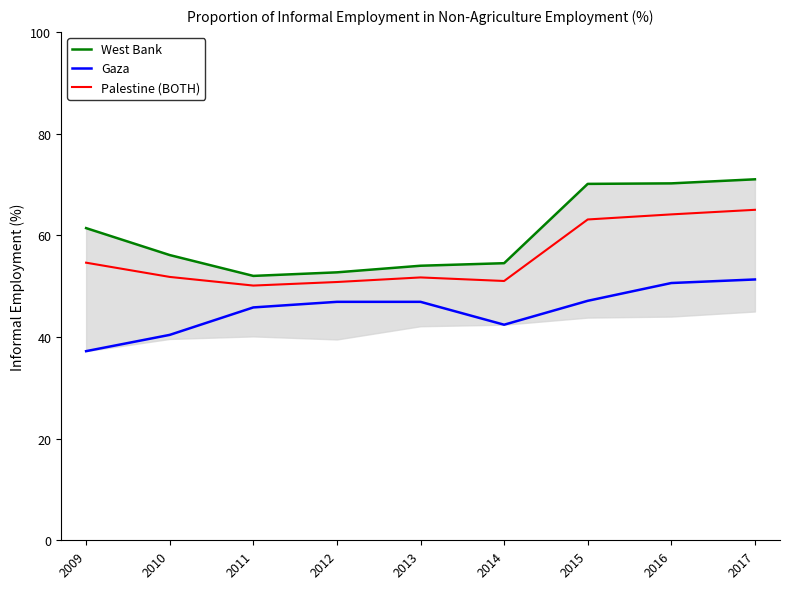

How many lines are shown in the chart?

3